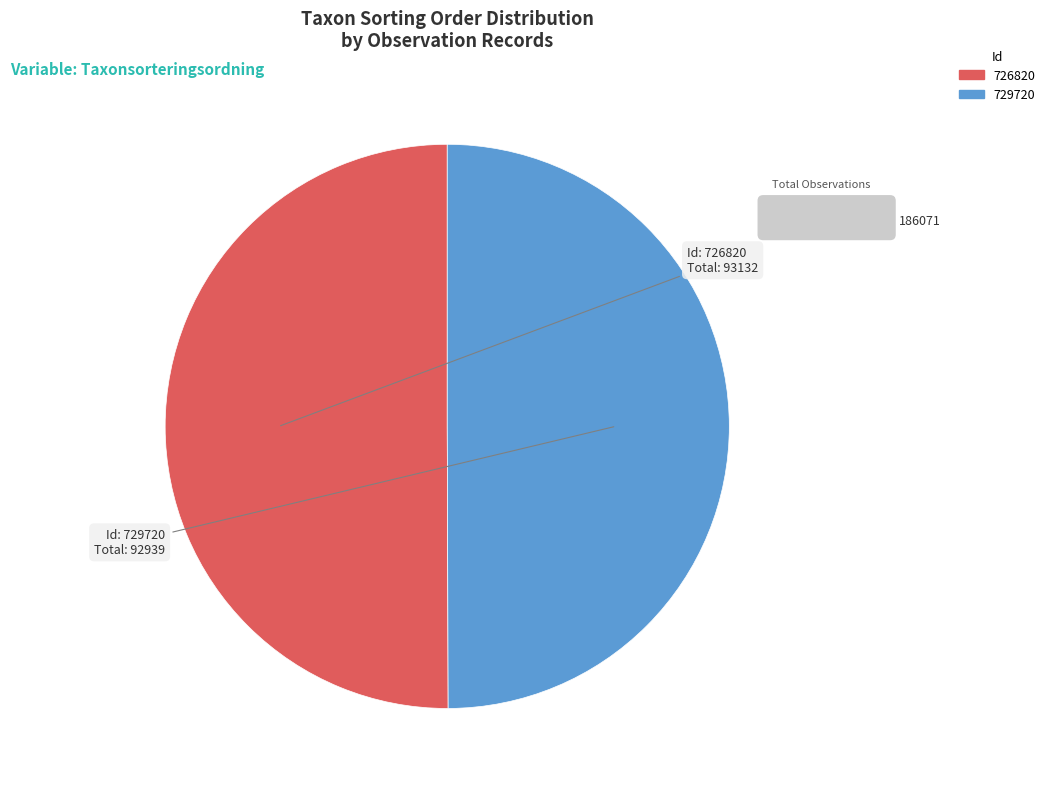

The 726820 slice represents 35% of the pie. True or false?

False